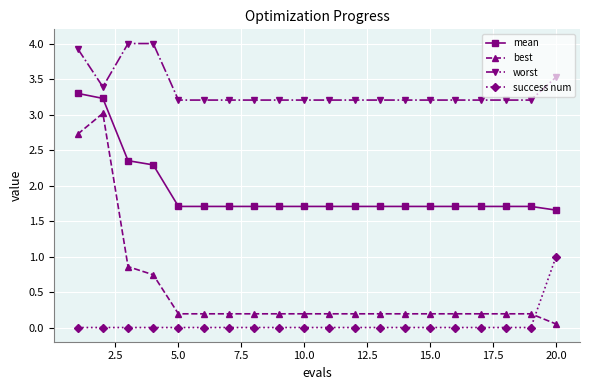

What is the value of the best point at the 17th from the left?

0.2